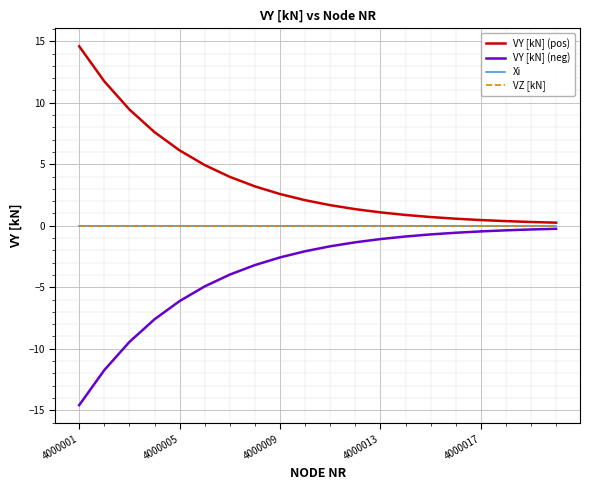

Does the chart have visible grid lines?

Yes